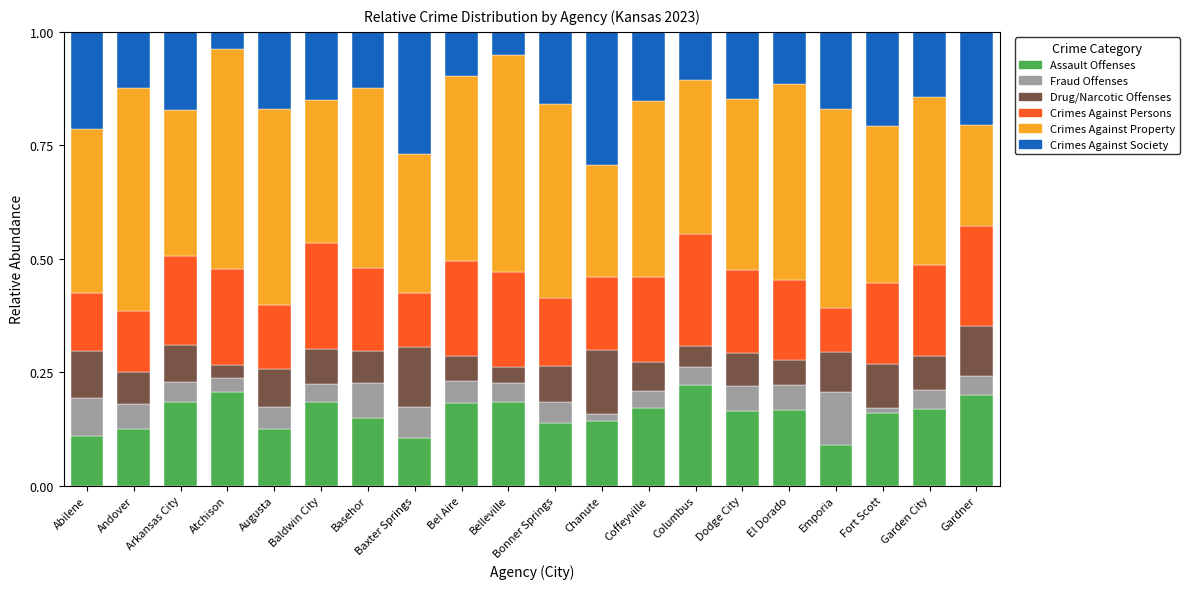

The Assault Offenses series shows 0.2 at Augusta. True or false?

False